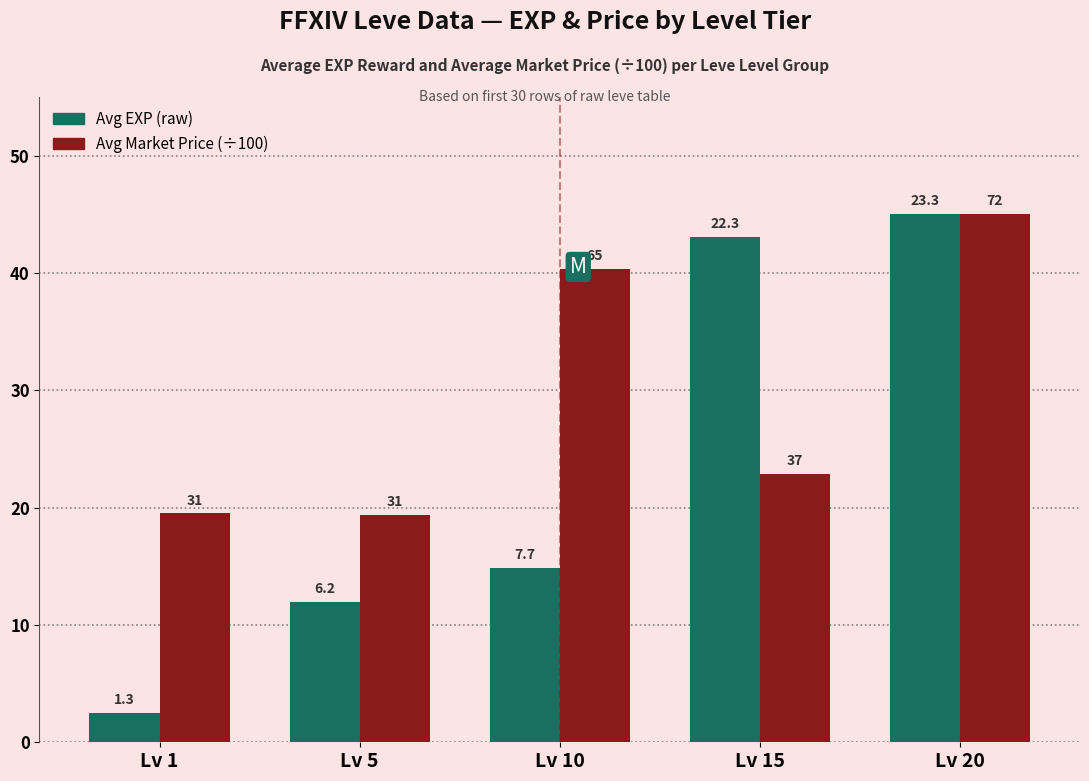

What is the maximum value shown in the chart?

45.0